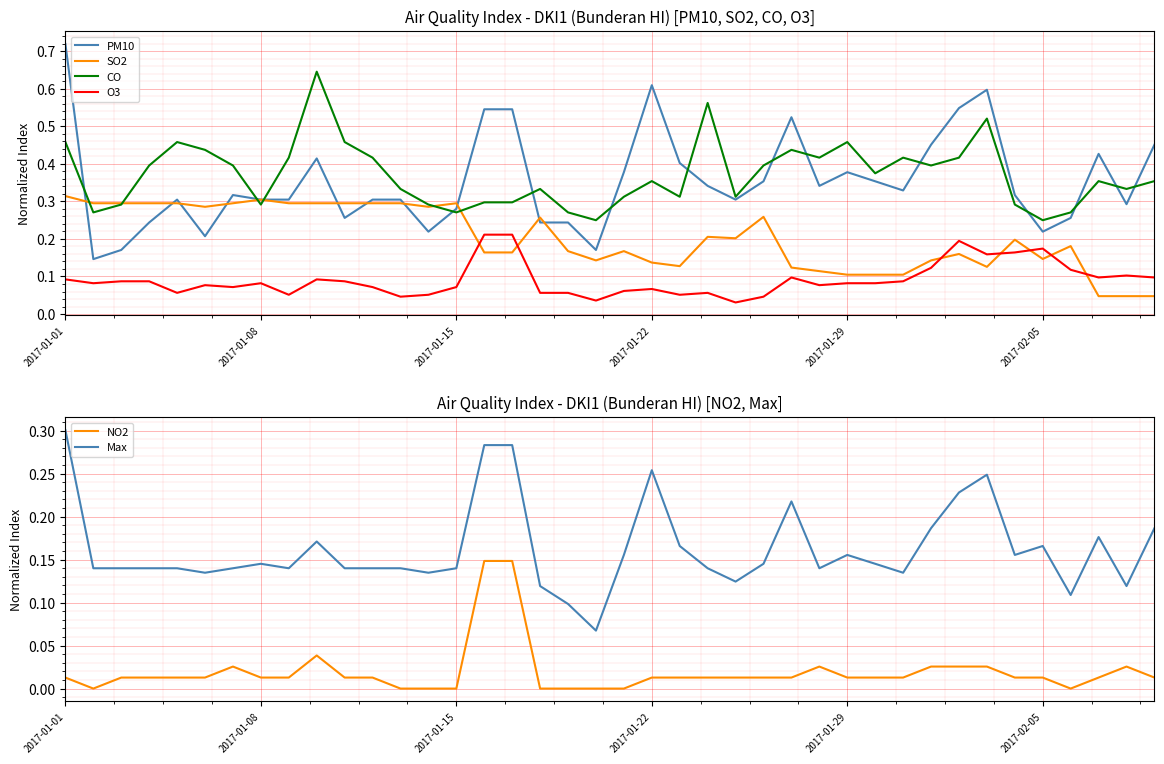

True or false: CO and NO2 cross at least once.

False